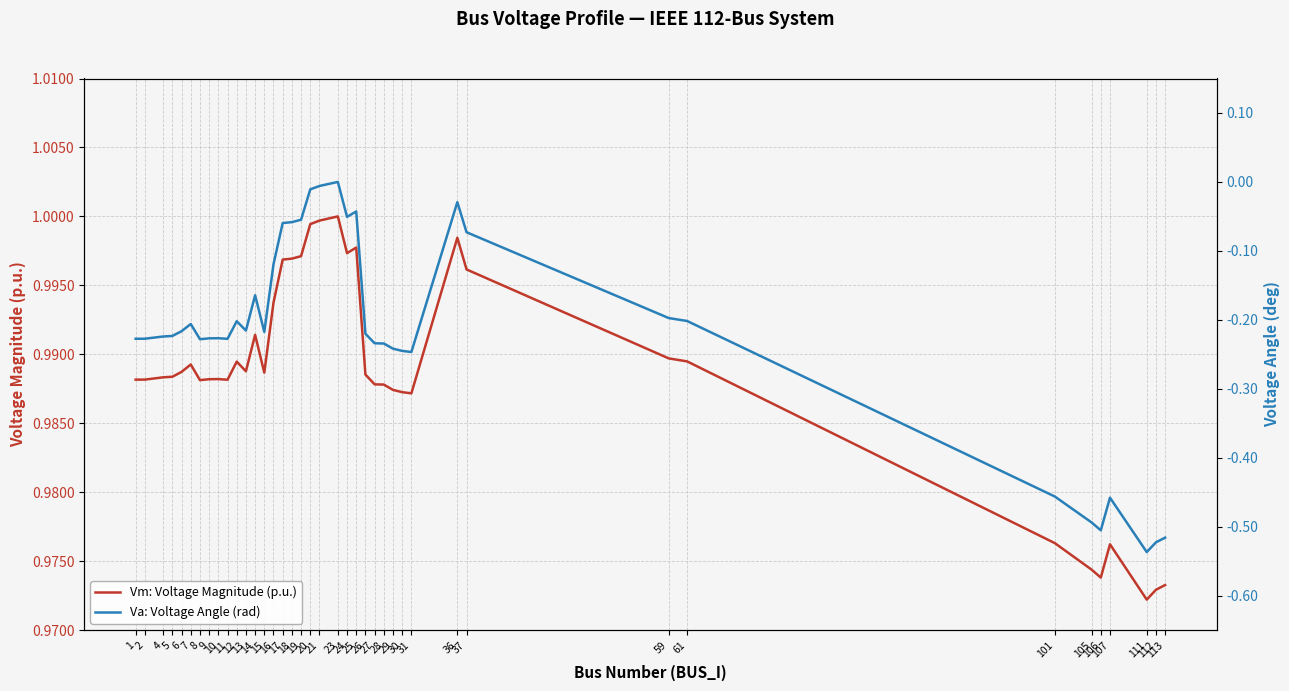

What are all the series names shown in the legend?

Vm: Voltage Magnitude (p.u.), Va: Voltage Angle (rad)